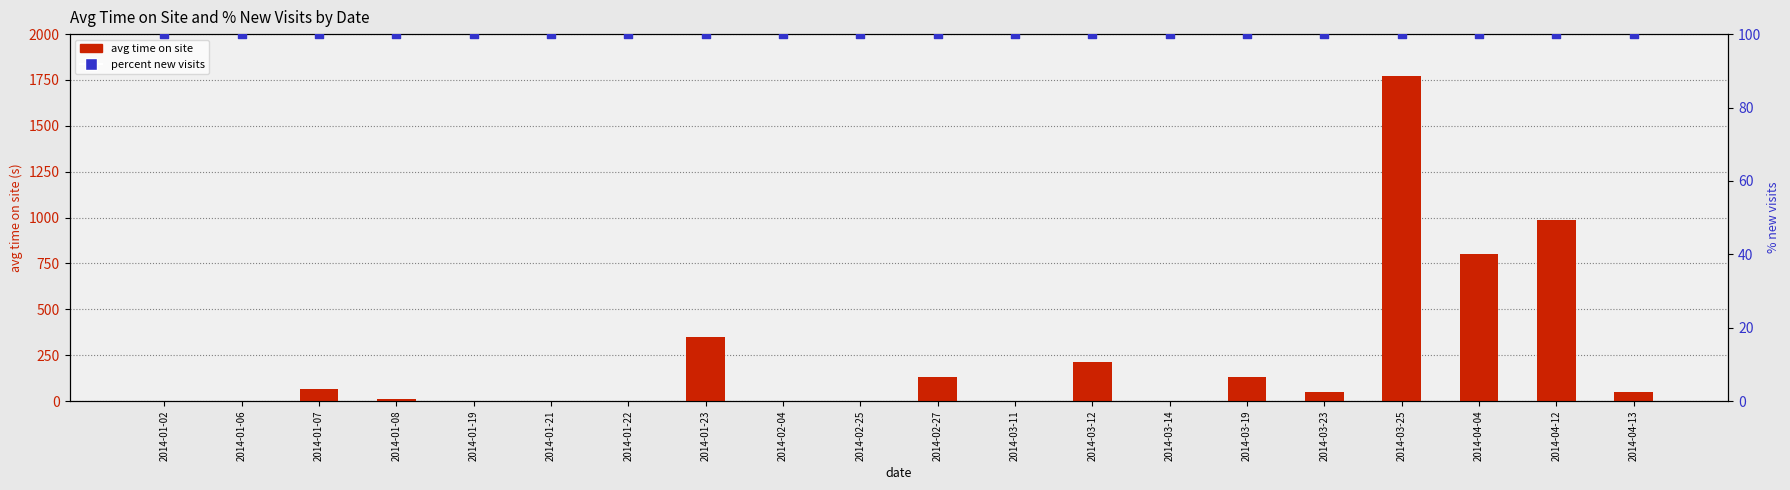

Which series has the largest total across all categories?

avg time on site